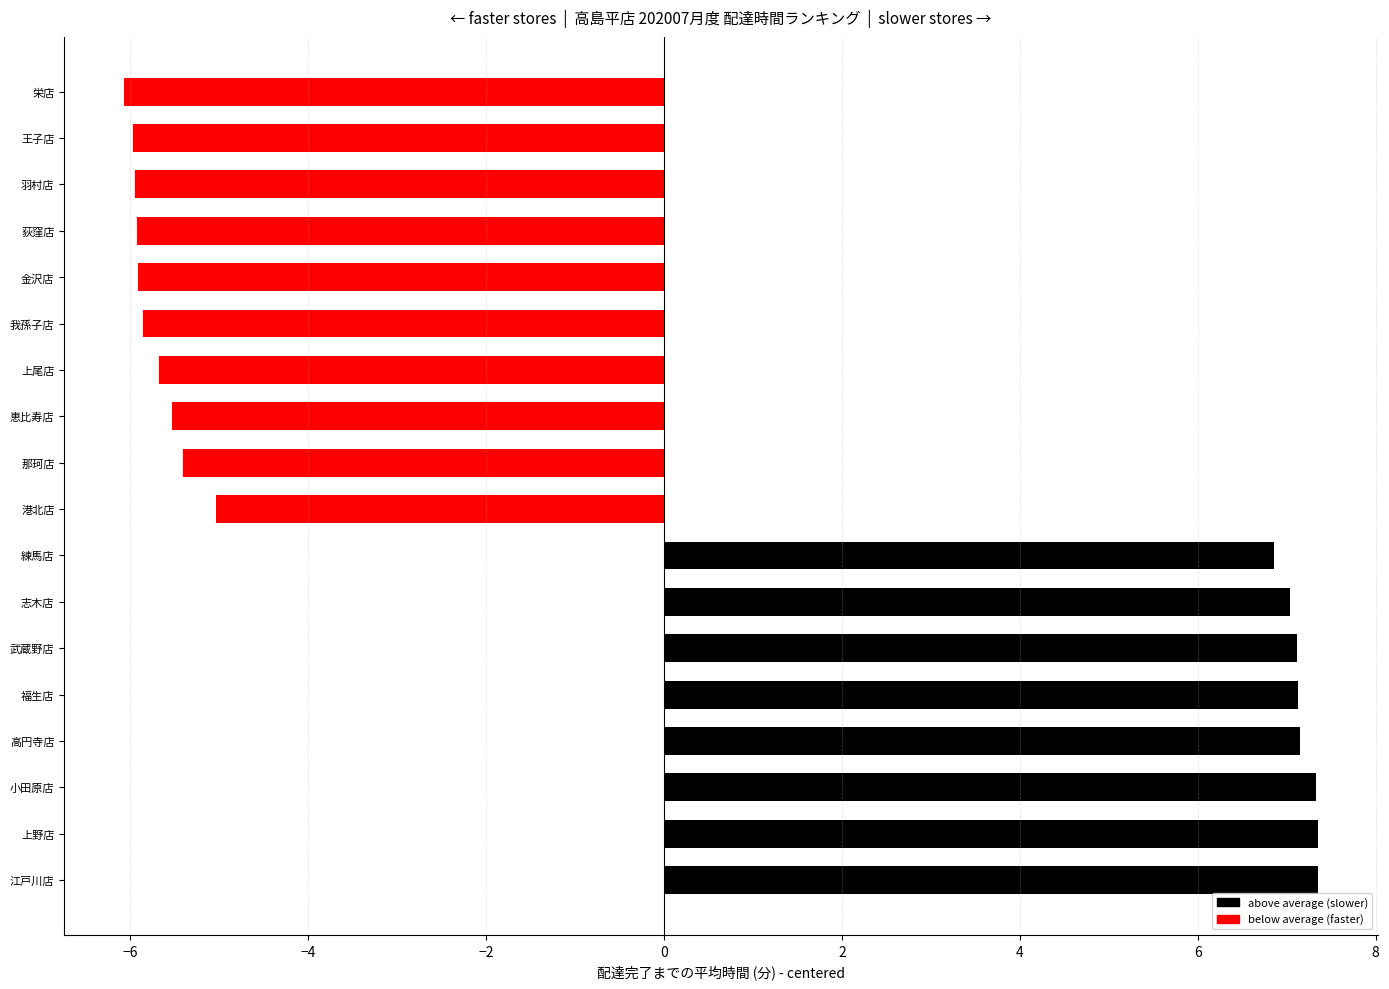

Which has a higher value, 金沢店 or 小田原店?

小田原店